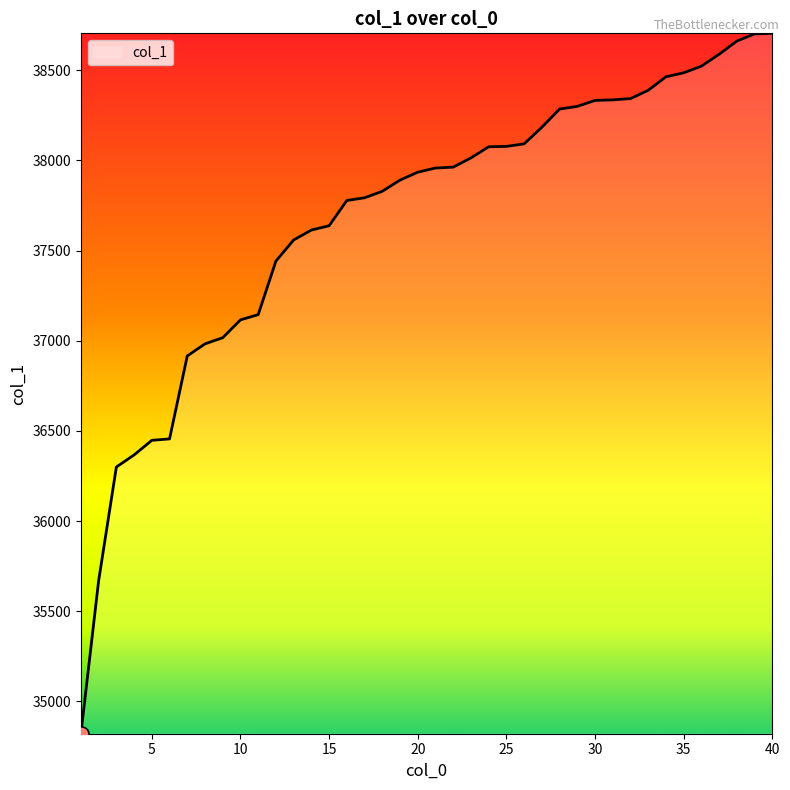

What is the minimum value shown in the chart?

34821